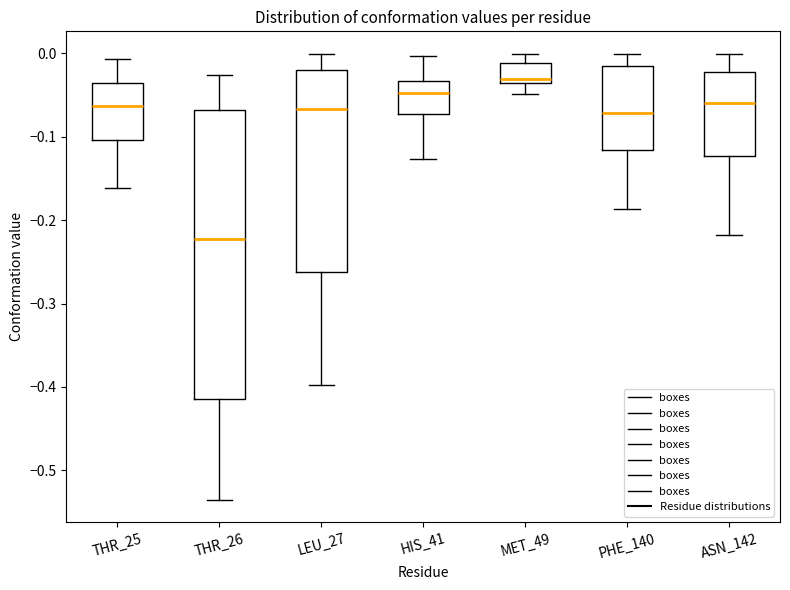

Reading left to right, transcribe this box plot: for each box, give where its median line is, the range the box spans, and where its two whiskers end, as read against the y-axis. The values are not printed on the chart, so give them approximately, as read against the axis.

THR_25: median -0.06, box -0.10 to -0.04, whiskers -0.16 to -0.01
THR_26: median -0.22, box -0.41 to -0.07, whiskers -0.54 to -0.03
LEU_27: median -0.07, box -0.26 to -0.02, whiskers -0.40 to 0.00
HIS_41: median -0.05, box -0.07 to -0.03, whiskers -0.13 to 0.00
MET_49: median -0.03, box -0.04 to -0.01, whiskers -0.05 to 0.00
PHE_140: median -0.07, box -0.12 to -0.02, whiskers -0.19 to 0.00
ASN_142: median -0.06, box -0.12 to -0.02, whiskers -0.22 to 0.00